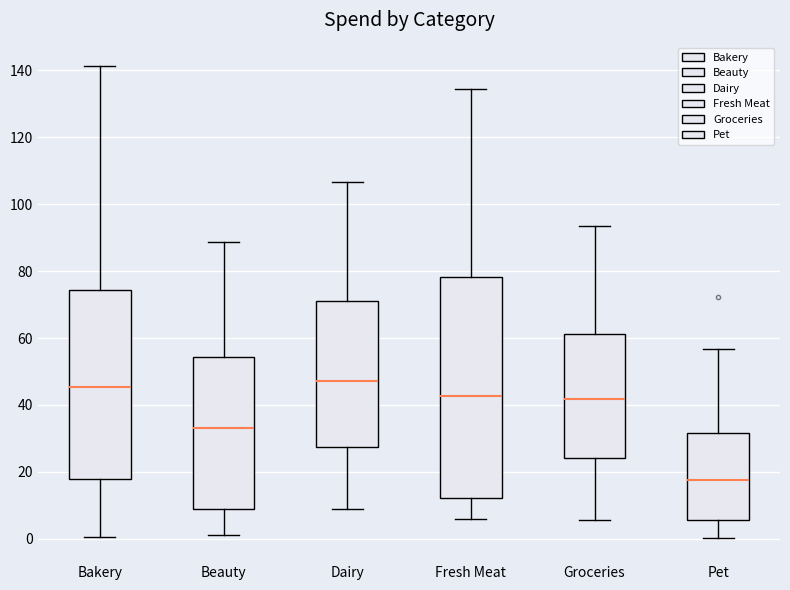

Reading left to right, transcribe this box plot: for each box, give where its median line is, the range the box spans, and where its two whiskers end, as read against the y-axis. The values are not printed on the chart, so give them approximately, as read against the axis.

Bakery: median 46, box 18 to 74, whiskers 0 to 142
Beauty: median 34, box 8 to 54, whiskers 2 to 88
Dairy: median 48, box 28 to 72, whiskers 8 to 106
Fresh Meat: median 42, box 12 to 78, whiskers 6 to 134
Groceries: median 42, box 24 to 62, whiskers 6 to 94
Pet: median 18, box 6 to 32, whiskers 0 to 56